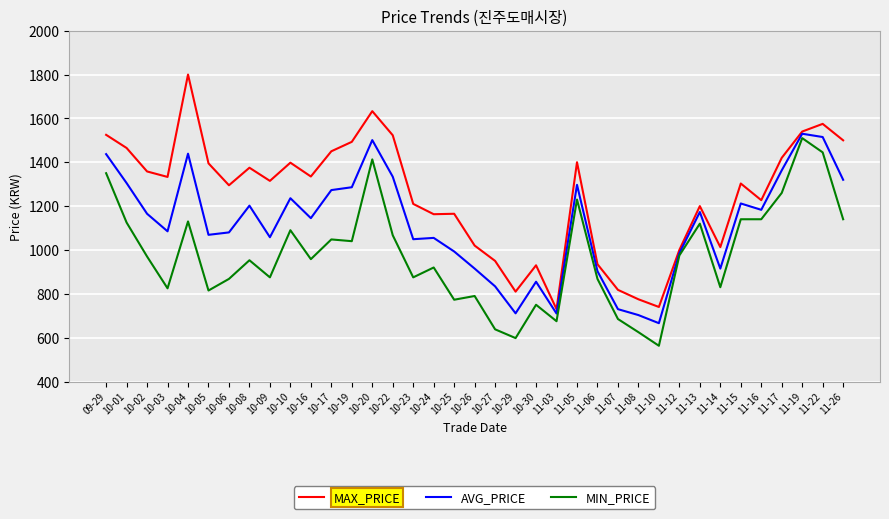

At which category does MAX_PRICE reach its first local valley?

10-03